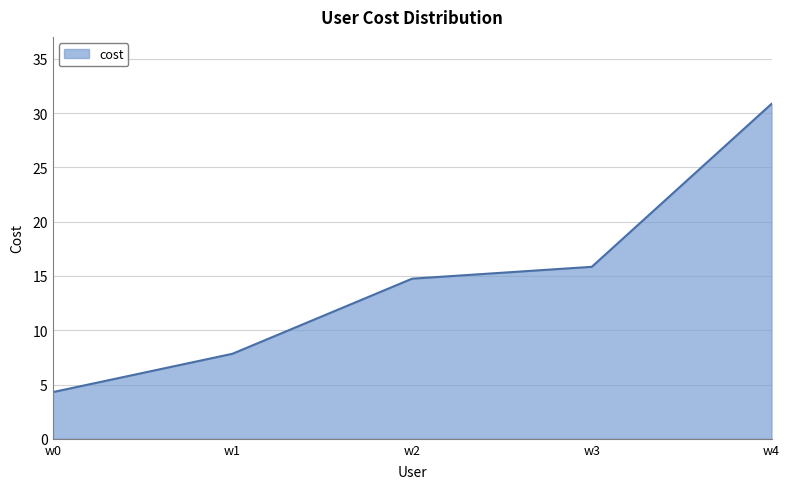

Rank the categories by value from highest to lowest.

w4, w3, w2, w1, w0